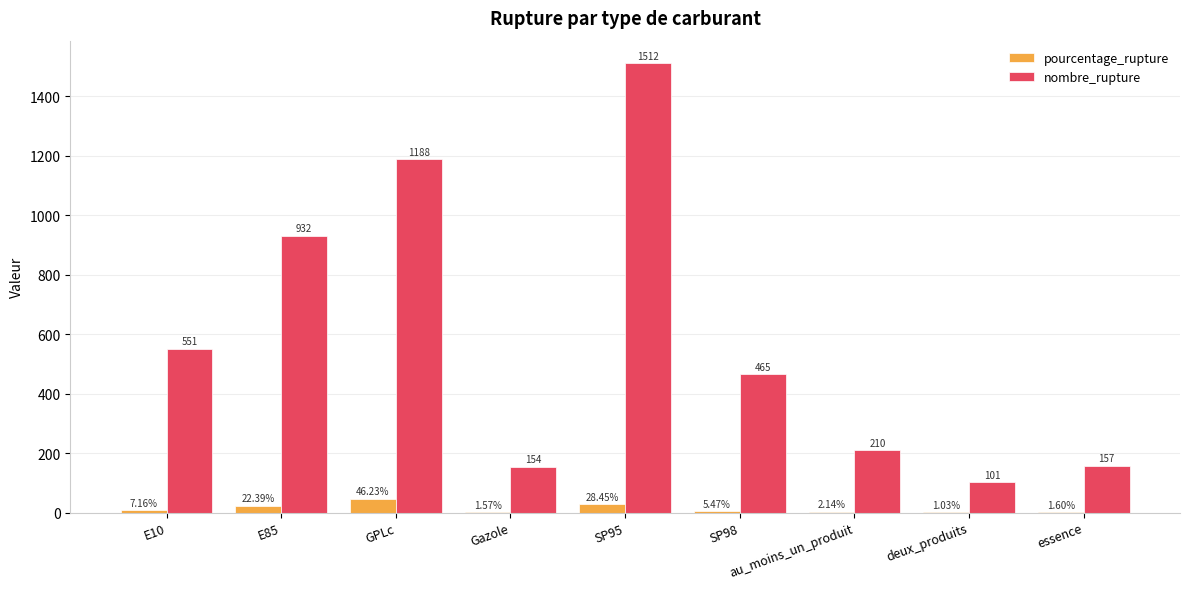

Is the value of pourcentage_rupture at au_moins_un_produit greater than the value of nombre_rupture at E85?

No